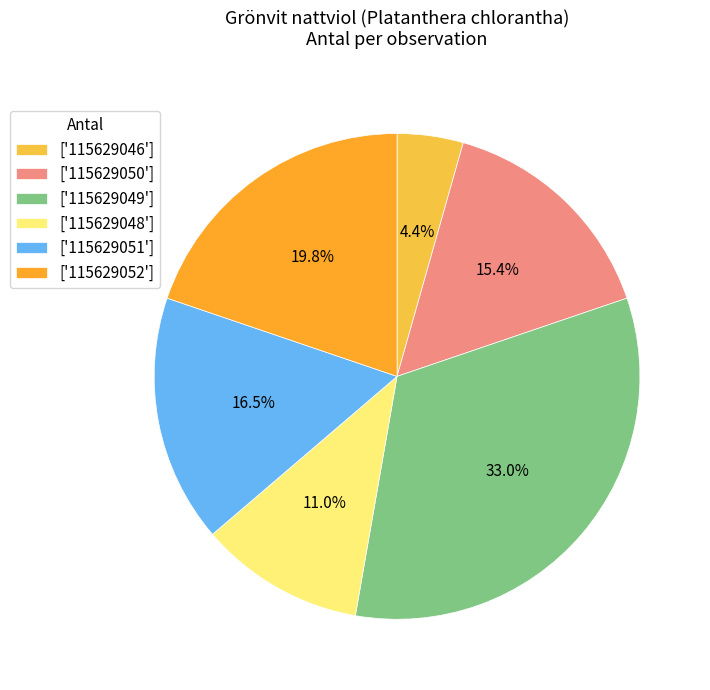

What is the largest slice in the pie chart?

['115629049']